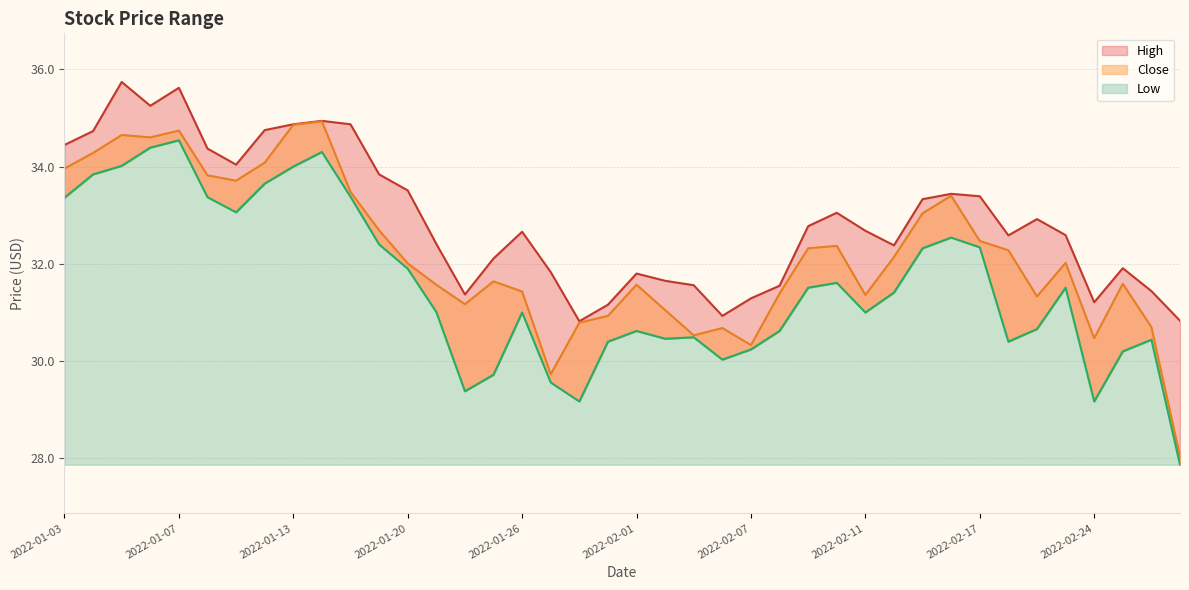

What is the minimum value for High?

30.8